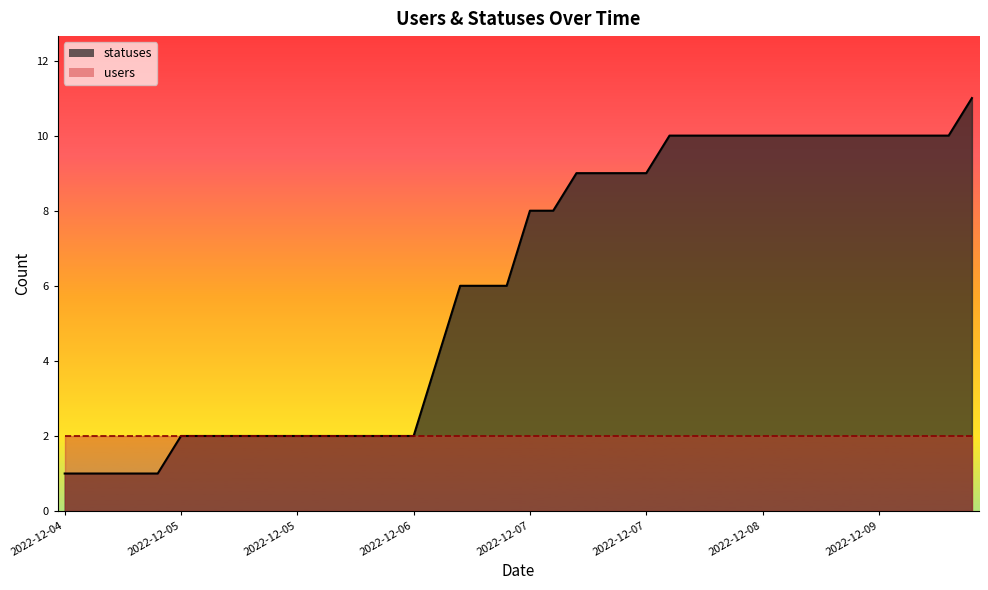

Where is the data nearest to the value 6?

2022-12-06